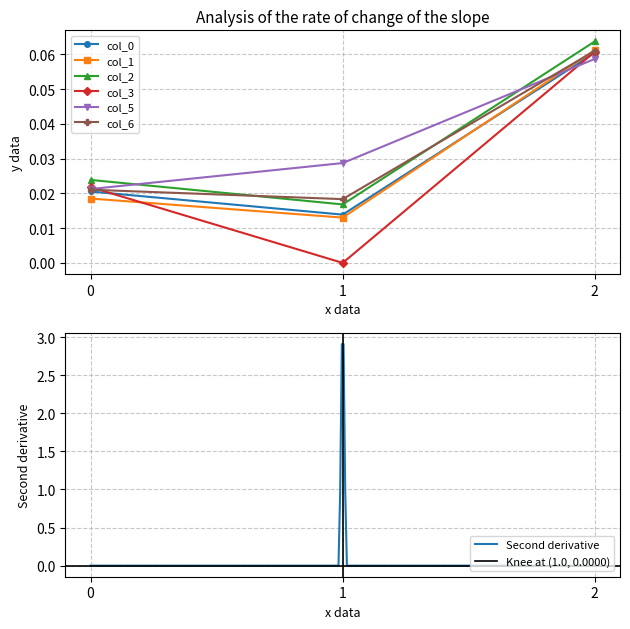

Reading right to left, what are all the values shown in this chart?

col_0: 0.1	0.0	0.0
col_1: 0.1	0.0	0.0
col_2: 0.1	0.0	0.0
col_3: 0.1	-0.0	0.0
col_5: 0.1	0.0	0.0
col_6: 0.1	0.0	0.0